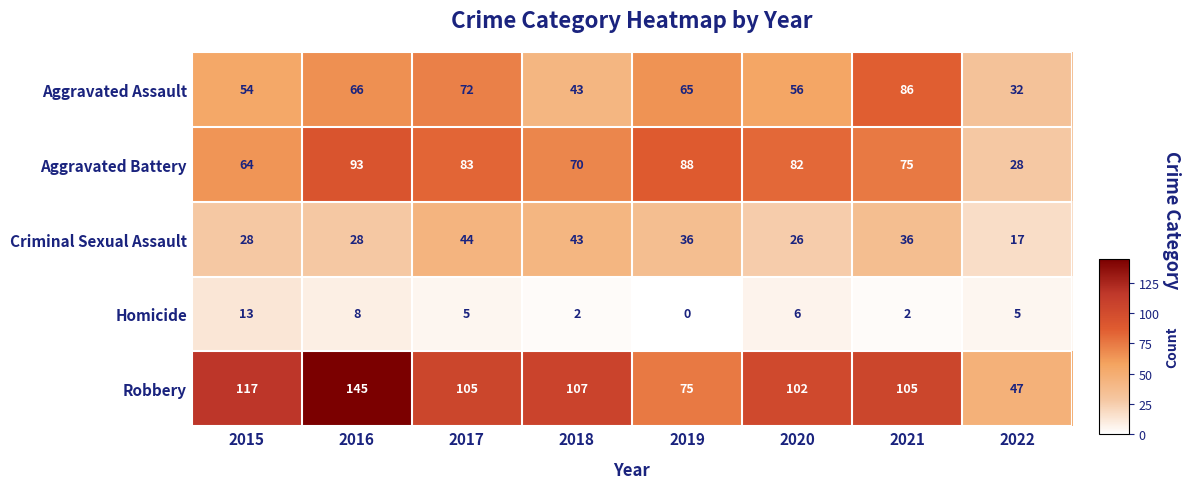

Count the number of data series in this chart.

5